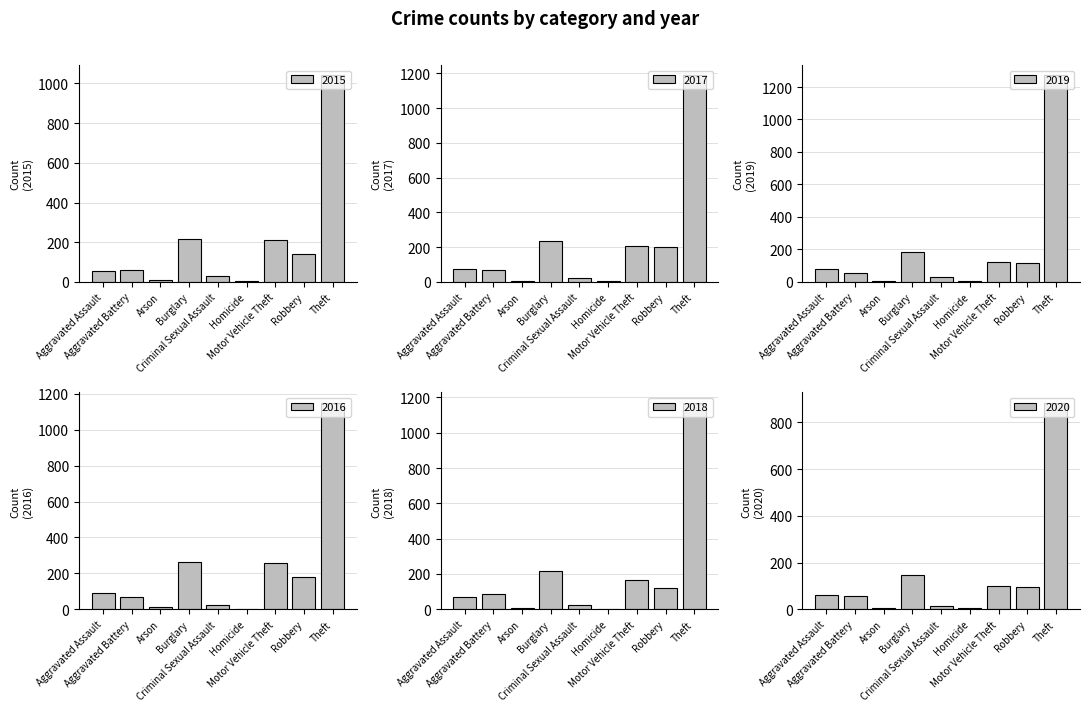

At which category is the sum across all series the highest?

Theft